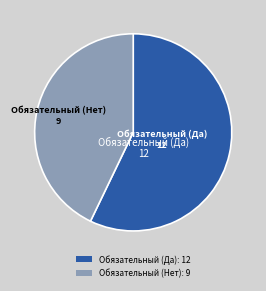

What is the ratio of the value at Обязательный (Нет): 9 to the value at Обязательный (Да): 12?

0.7